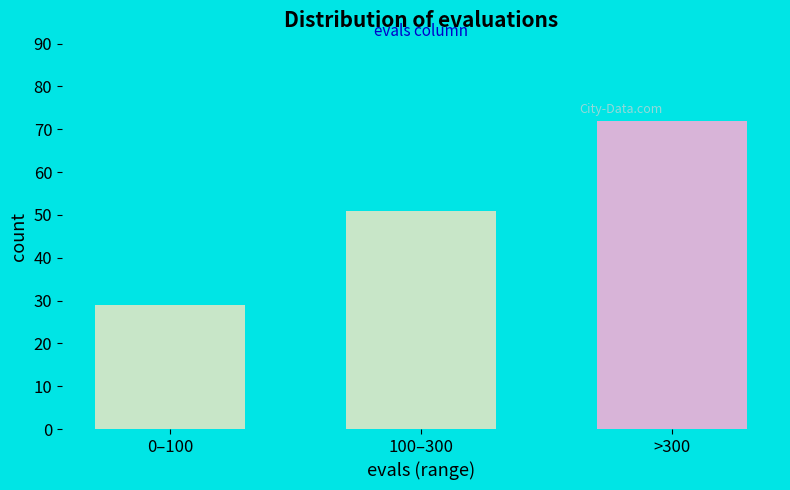

Reading left to right, list all the values displayed in this chart.

0–100=29	100–300=51	>300=72